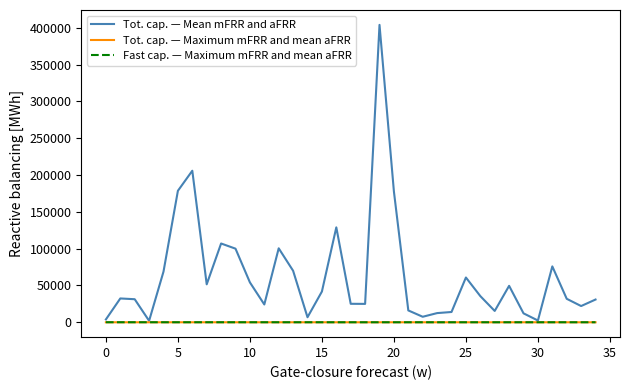

What is the greatest value displayed?

403840.0